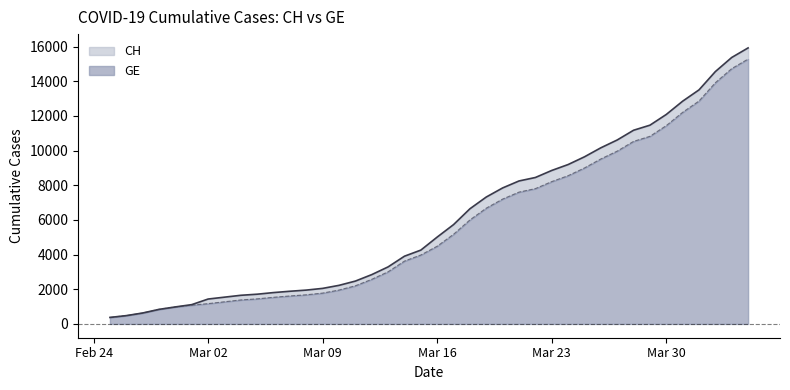

Which series has the largest range (max minus min)?

CH